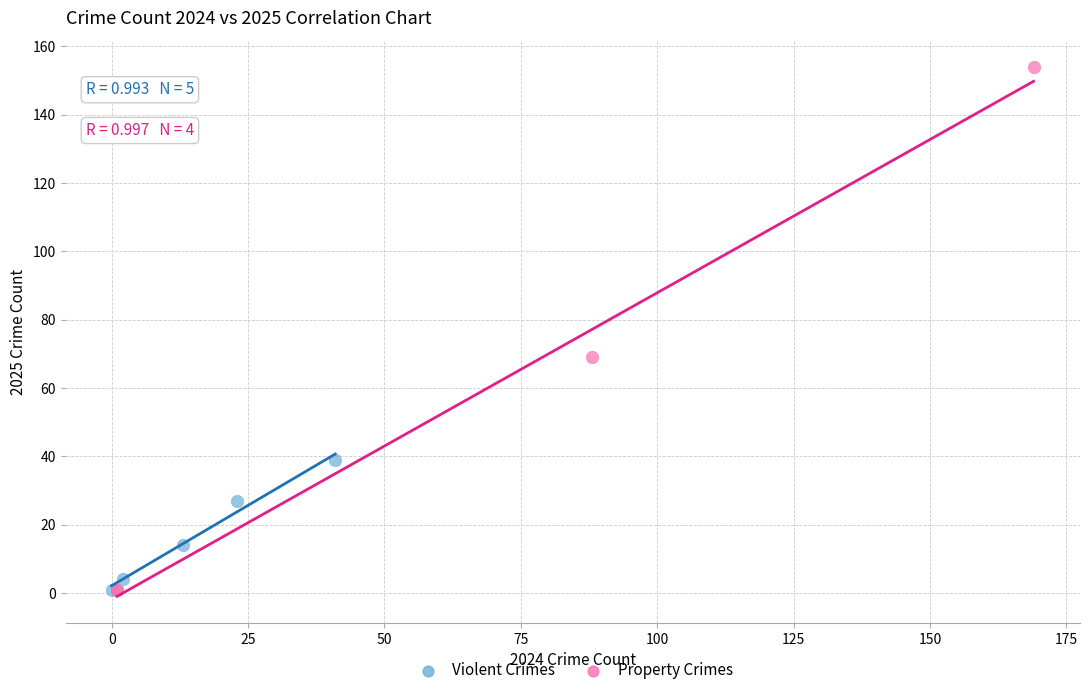

Which series has the largest Y range (max minus min)?

Property Crimes